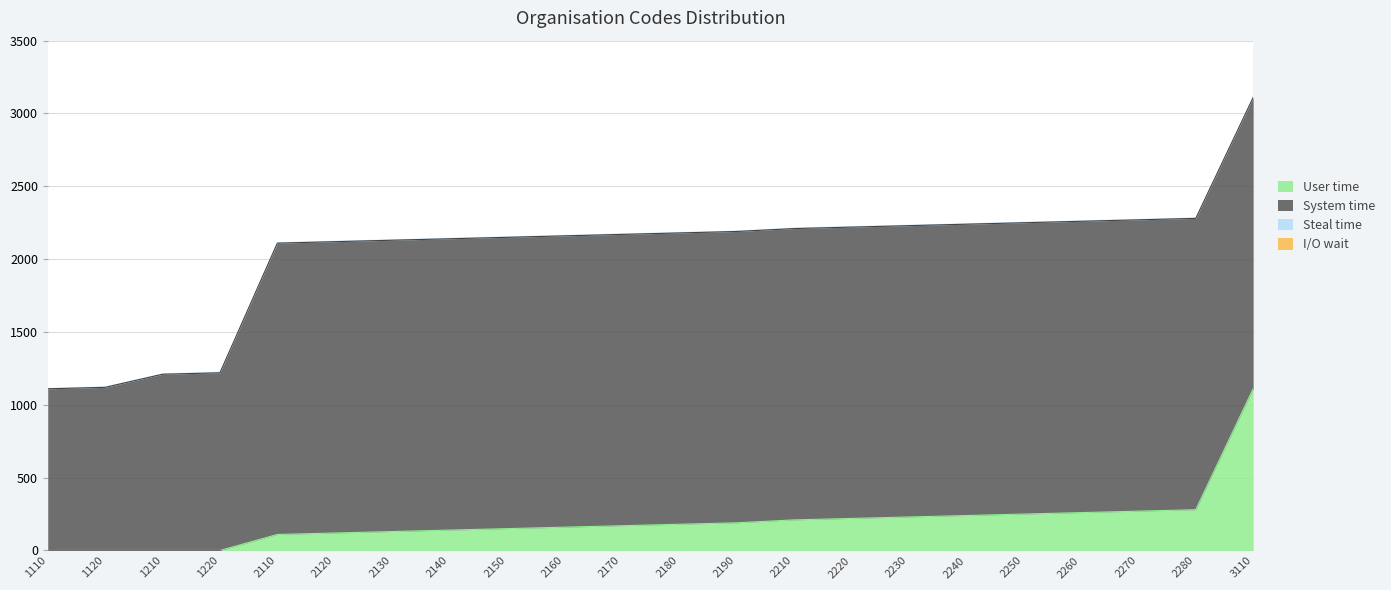

Which category has the highest value in the User time series?

3110